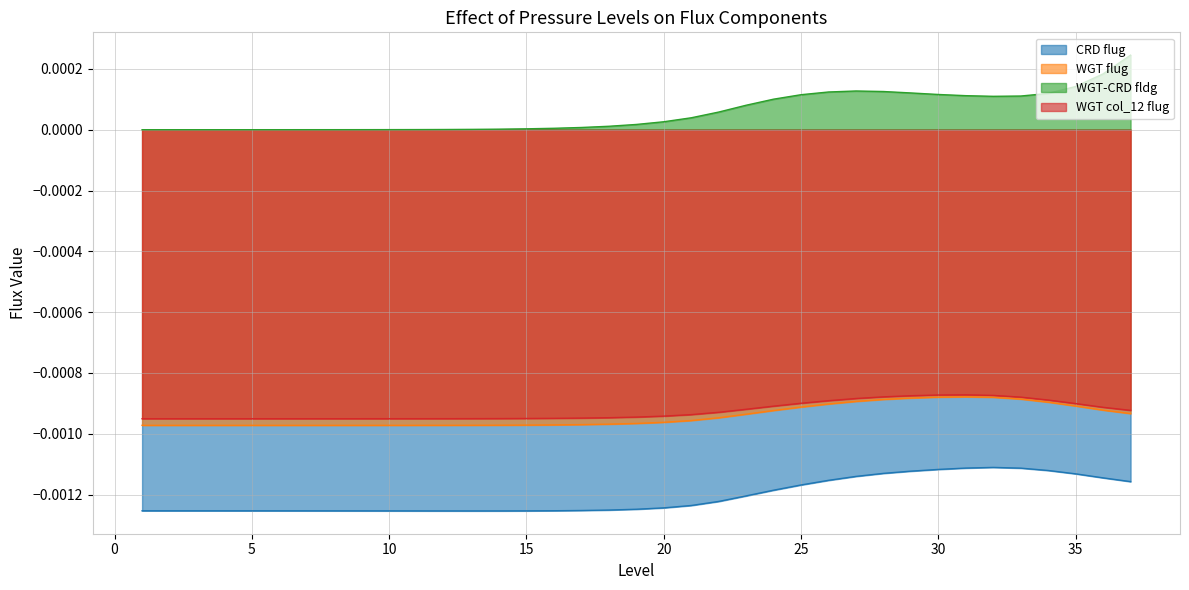

At which label is WGT col_12 flug closest to 0?

31